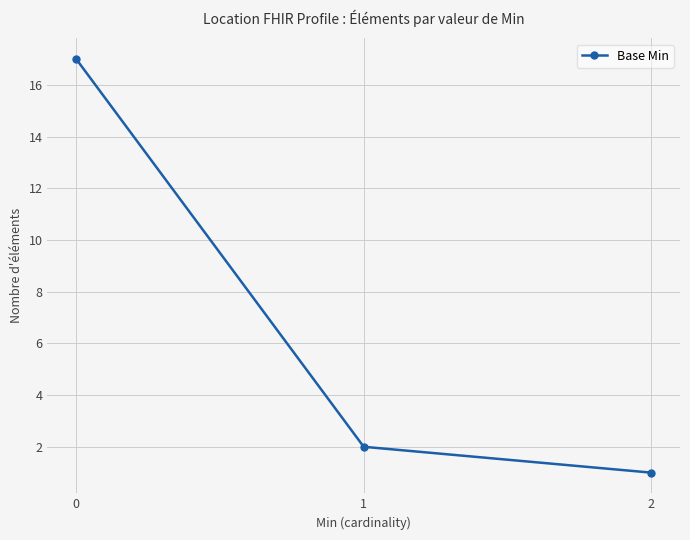

What is the sum of the values at 2 and 0?

18